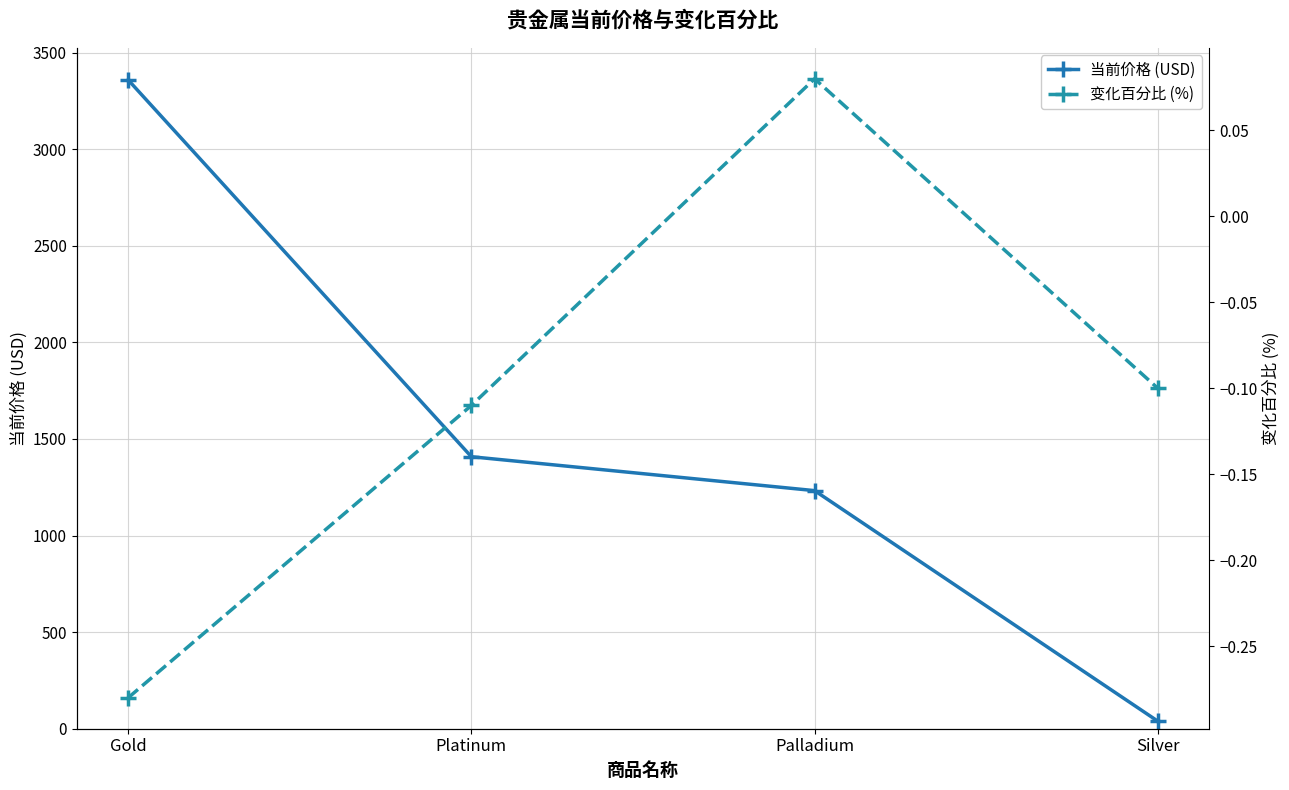

True or false: 当前价格 (USD) and 变化百分比 (%) cross at least once.

False